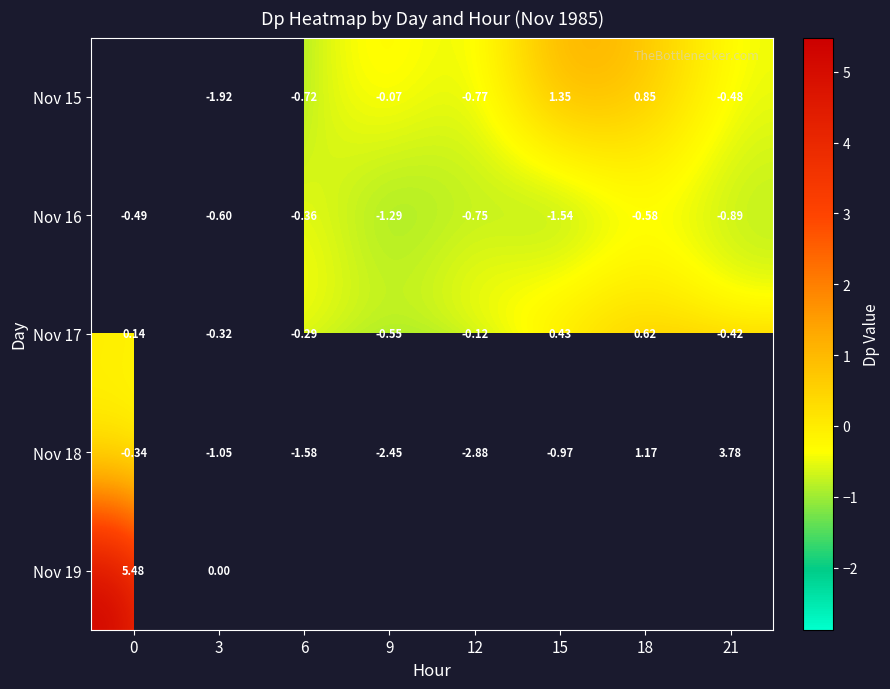

Is the value of Nov 18 at 3 greater than the value of Nov 15 at 6?

No